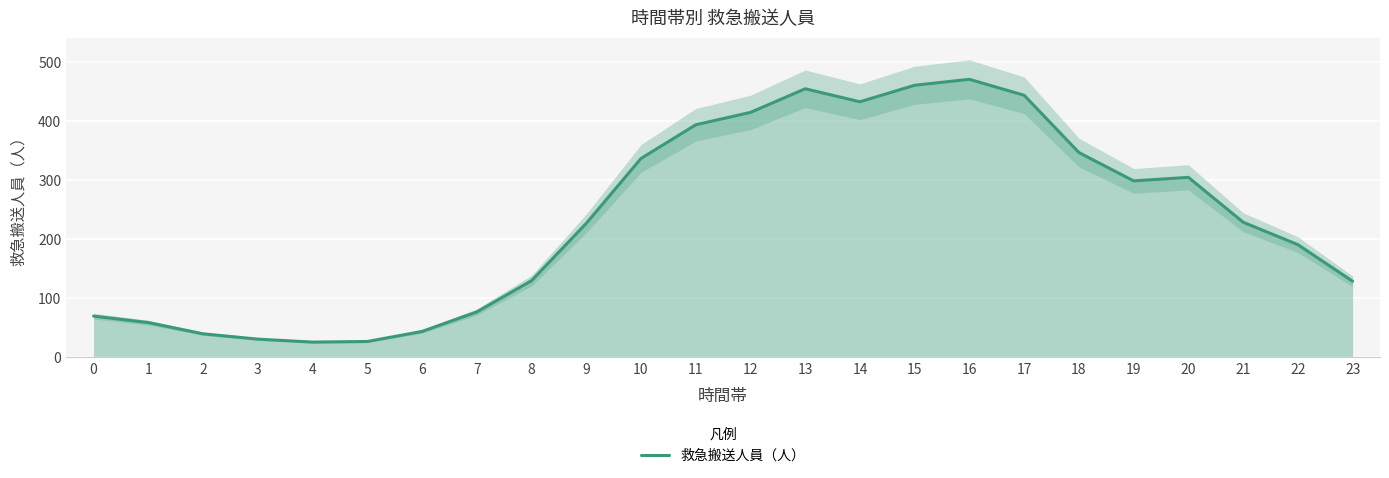

Which label corresponds to the largest value in the chart?

16